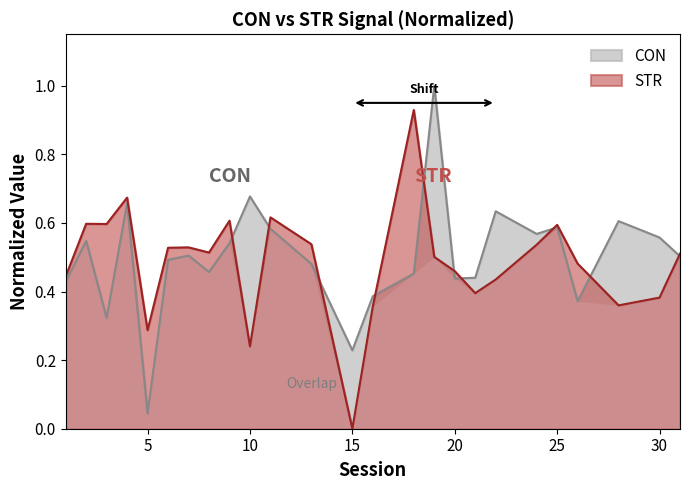

Where is STR nearest to the value 0?

15